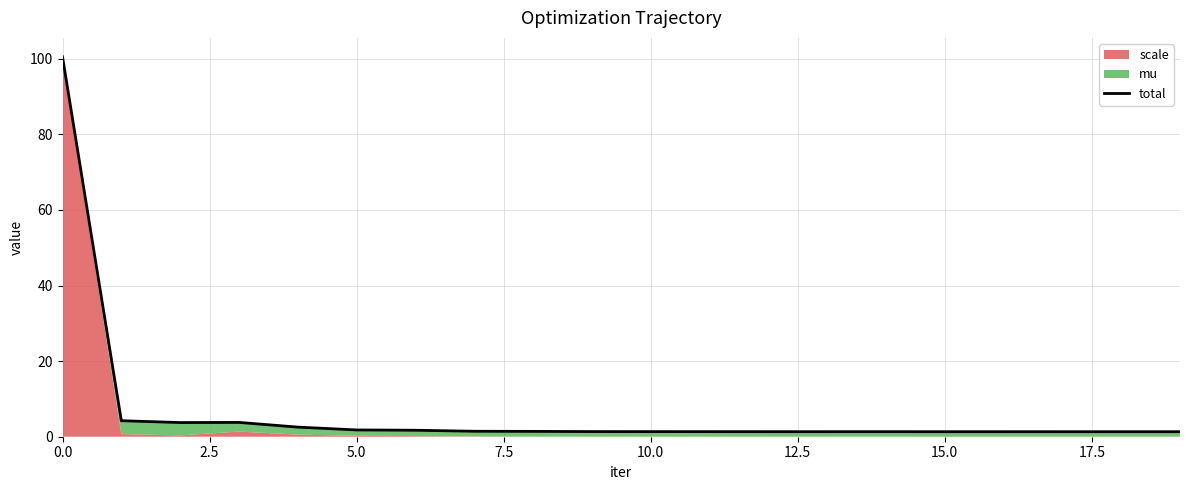

Which has a higher value, 15.0 or 17?

15.0